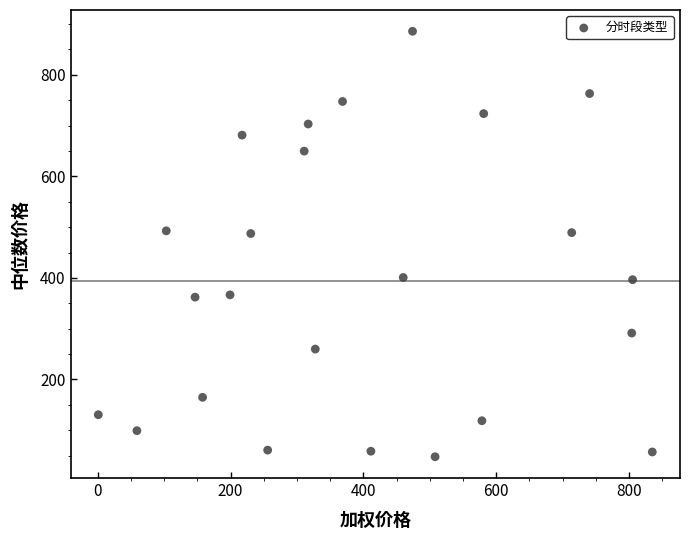

What is the range of Y values (max minus min)?

837.6